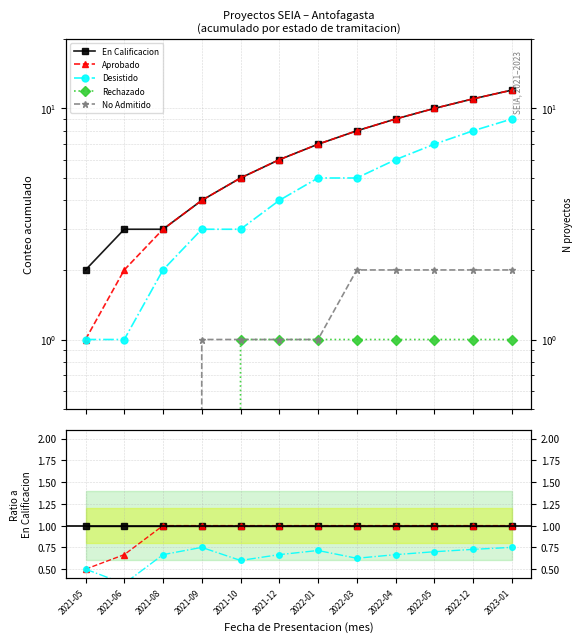

How many lines are shown in the chart?

5